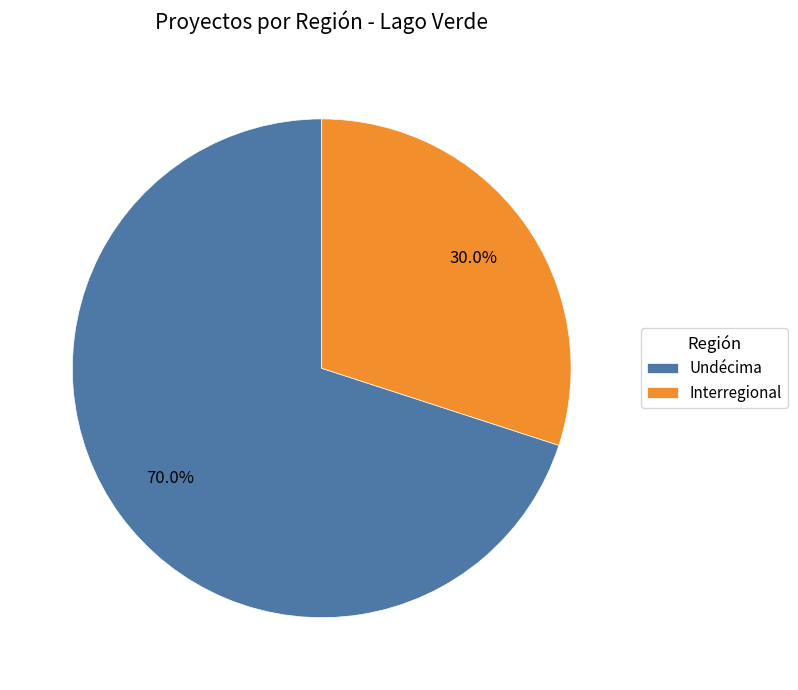

Which slice is the largest?

Undécima